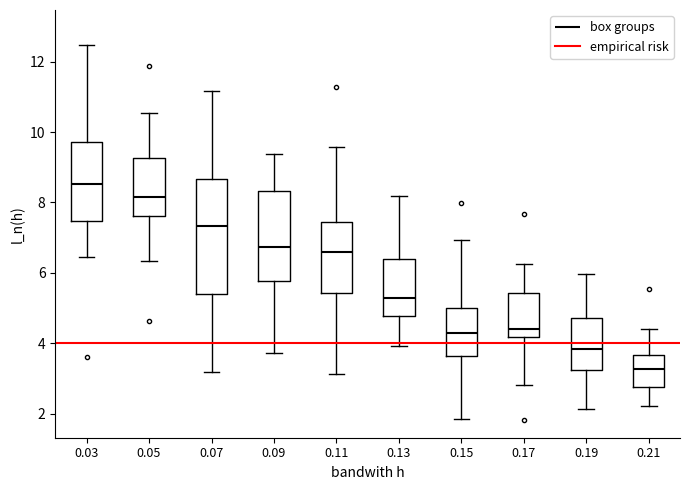

Where does the upper whisker of the box at x = 0.03 end on the y-axis? The values are not printed on the chart, so give them approximately, as read against the axis.

12.4